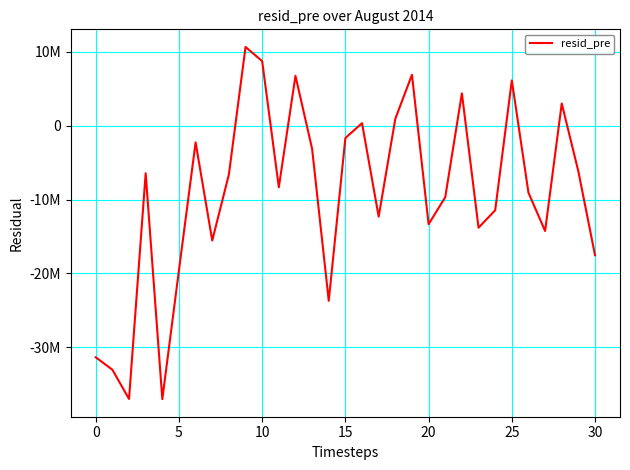

Reading left to right, what are all the values shown in this chart?

-31377892.8	-33060144.6	-37022602.9	-6440799.8	-37041169.6	-19569716.4	-2260312.2	-15553933.4	-6601605.6	10673099.0	8745470.3	-8341379.7	6757868.4	-3122397.4	-23720719.4	-1661193.3	345311.0	-12315889.3	941972.9	6899915.9	-13343355.4	-9680672.7	4383573.2	-13820036.2	-11454176.3	6137424.1	-9072061.7	-14264464.2	3015113.0	-6210873.1	-17552948.2